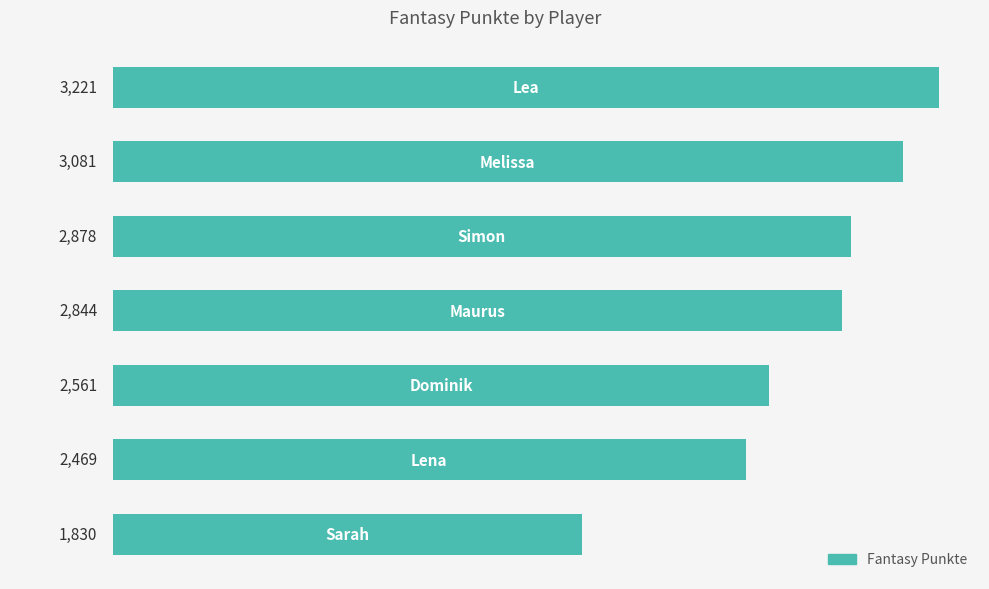

What is the value of the 6th bar from the top?

2469